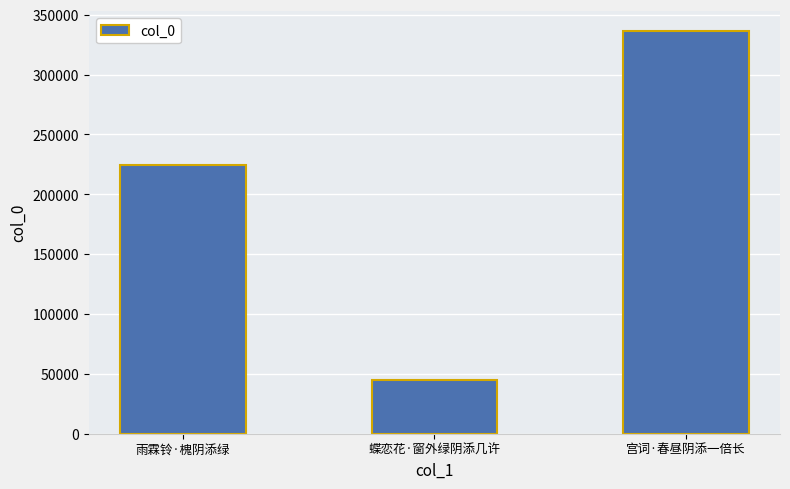

What is the label of the 1st bar from the right?

宫词·春昼阴添一倍长